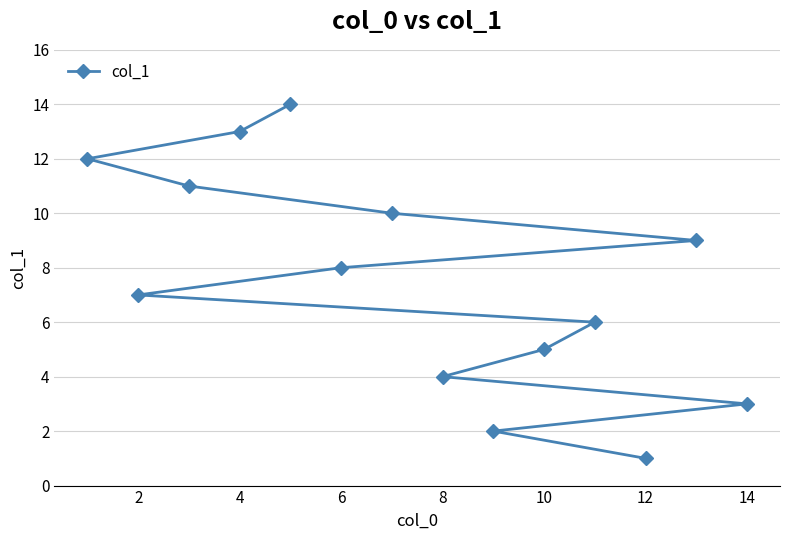

True or false: the data has more than 1 interior local peaks.

False